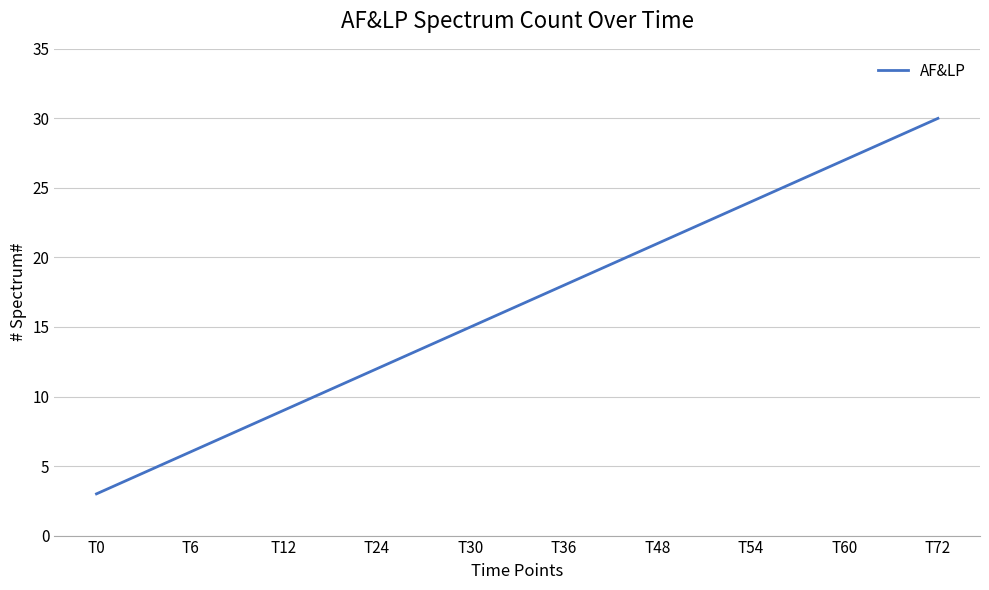

What is the difference between the maximum and minimum values?

27